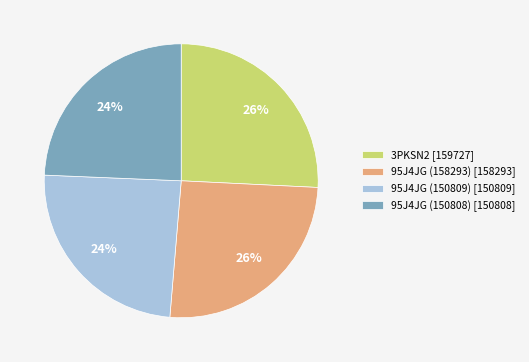

Is the sum of 95J4JG (150808) [150808] and 95J4JG (150809) [150809] greater than half?

No